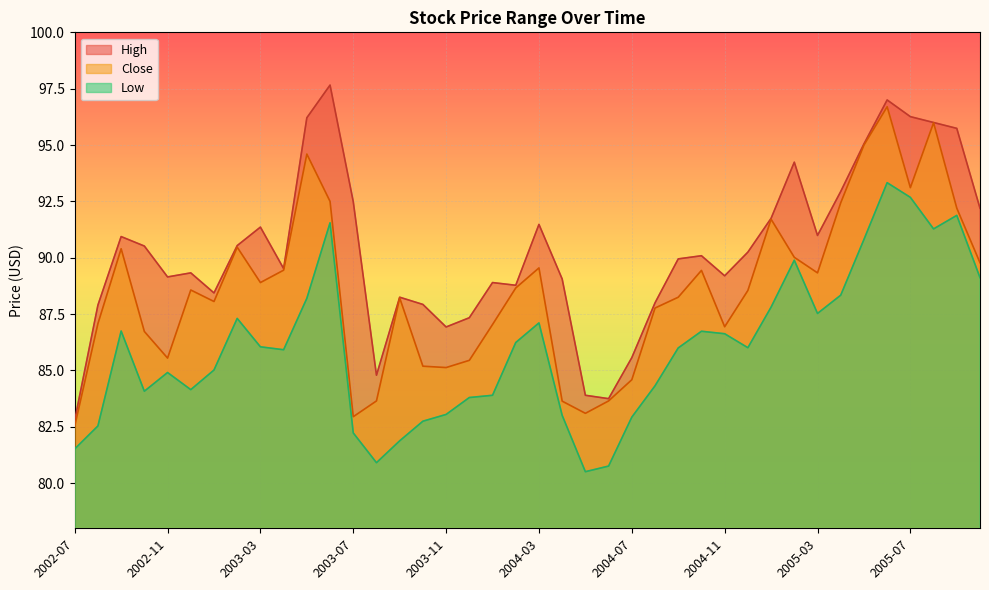

Reading left to right, list all the values displayed in this chart.

High: 82.8	87.9	90.9	90.5	89.2	89.3	88.4	90.5	91.4	89.5	96.2	97.7	92.5	84.8	88.2	87.9	86.9	87.3	88.9	88.8	91.5	89.1	83.9	83.8	85.6	88.0	89.9	90.1	89.2	90.2	91.8	94.2	91.0	92.9	95.1	97.0	96.3	96.0	95.7	92.2
Low: 81.5	82.5	86.8	84.1	84.9	84.2	85.0	87.3	86.1	85.9	88.2	91.6	82.2	80.9	81.9	82.8	83.1	83.8	83.9	86.2	87.1	83.0	80.5	80.8	82.9	84.3	86.0	86.7	86.6	86.0	87.8	89.9	87.5	88.3	90.8	93.3	92.7	91.3	91.9	89.1
Close: 82.5	87.1	90.4	86.7	85.6	88.6	88.1	90.5	88.9	89.4	94.6	92.5	82.9	83.7	88.2	85.2	85.1	85.4	87.0	88.7	89.6	83.6	83.1	83.7	84.6	87.8	88.2	89.4	86.9	88.6	91.7	90.0	89.3	92.4	95.0	96.7	93.1	96.0	92.2	89.8